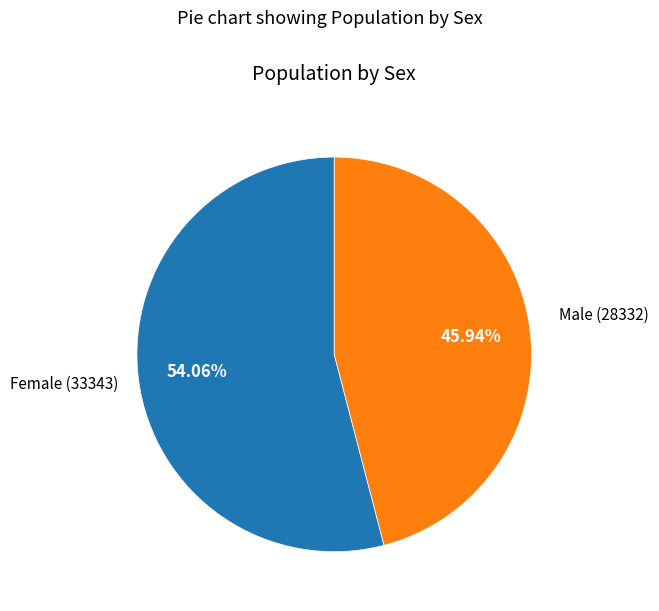

Does any single category account for the majority?

Yes